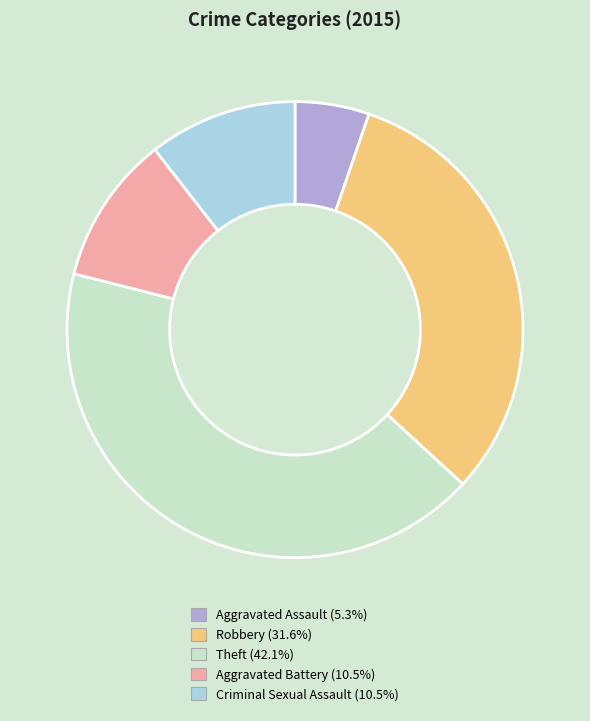

Is Aggravated Assault (5.3%) the majority of the pie?

No